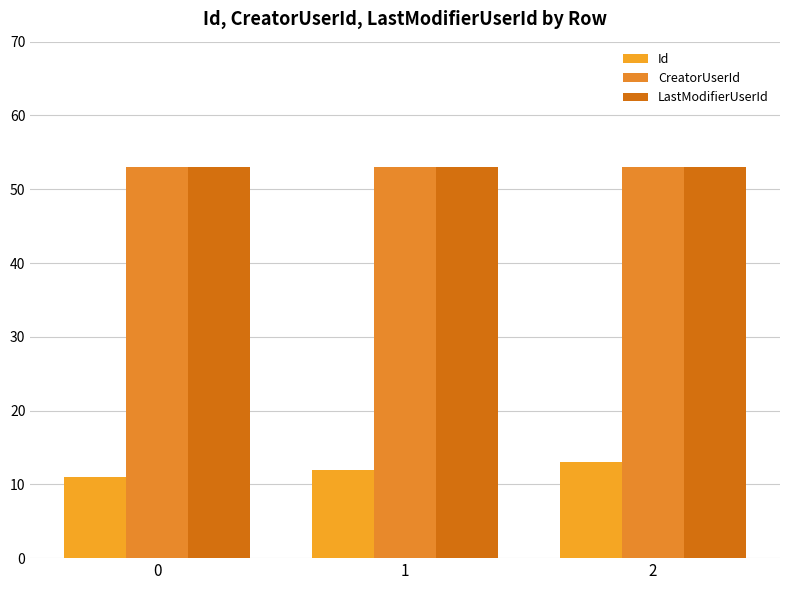

Which series changed the most between 1 and 2?

Id